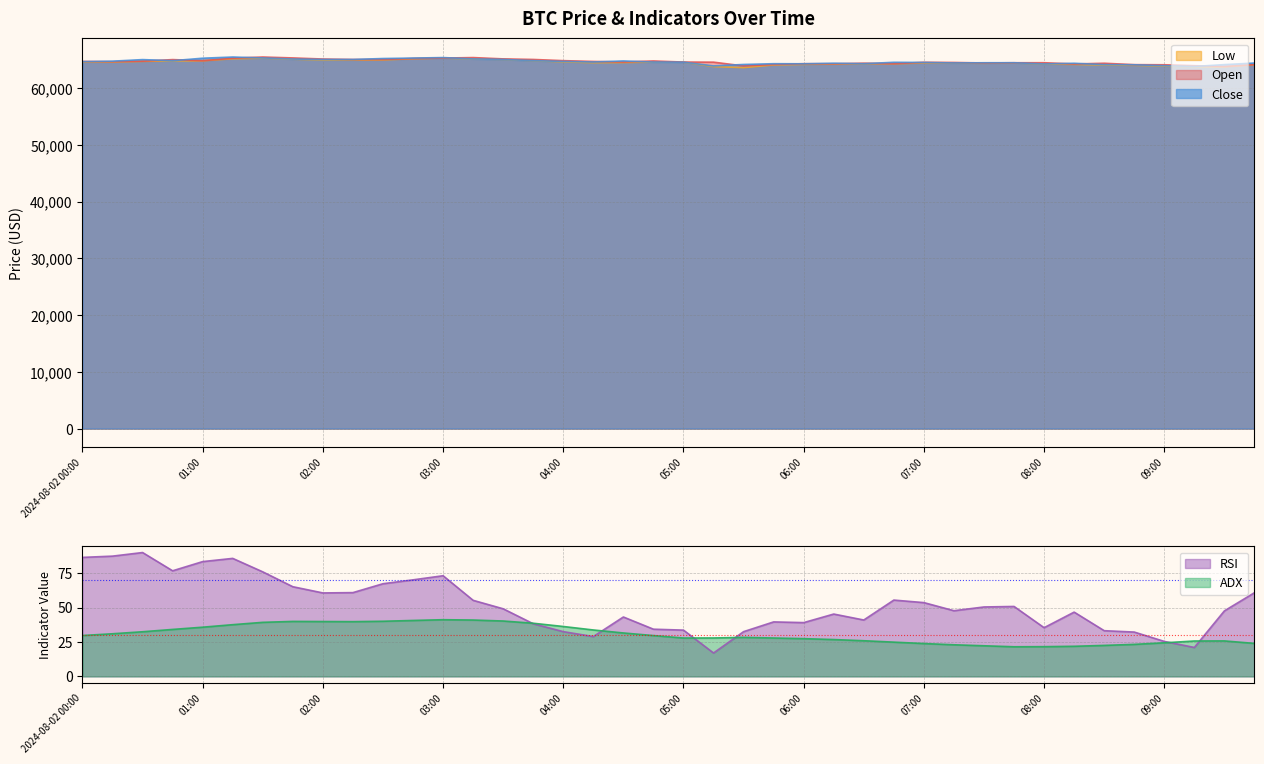

True or false: low and open cross at least once.

False